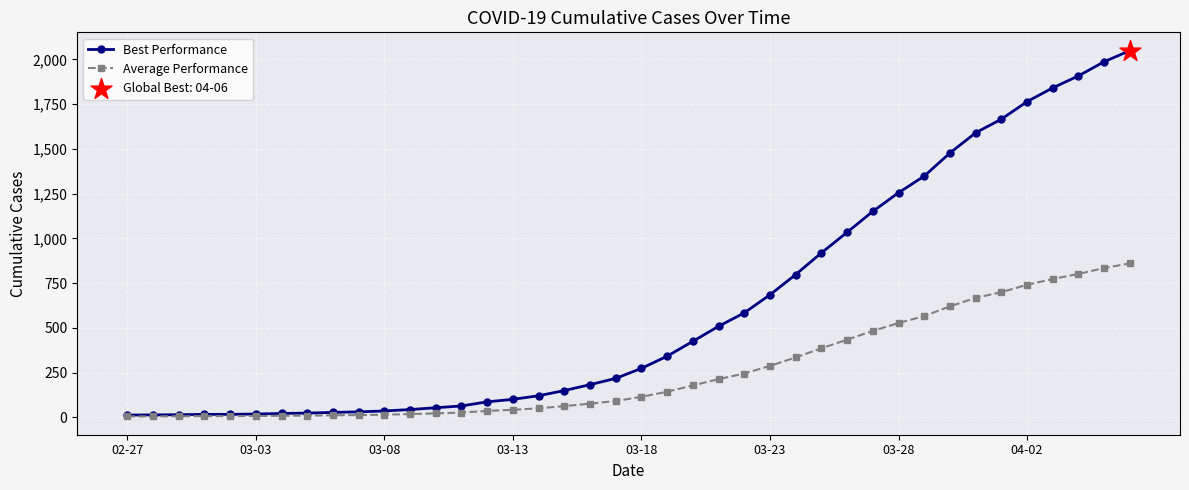

Which series has the largest total across all categories?

Best Performance